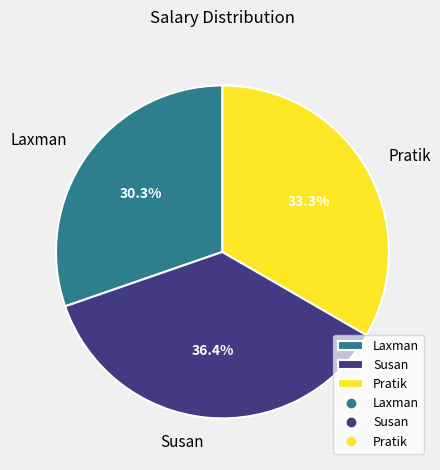

Is it true that Laxman is 40% of the pie?

False